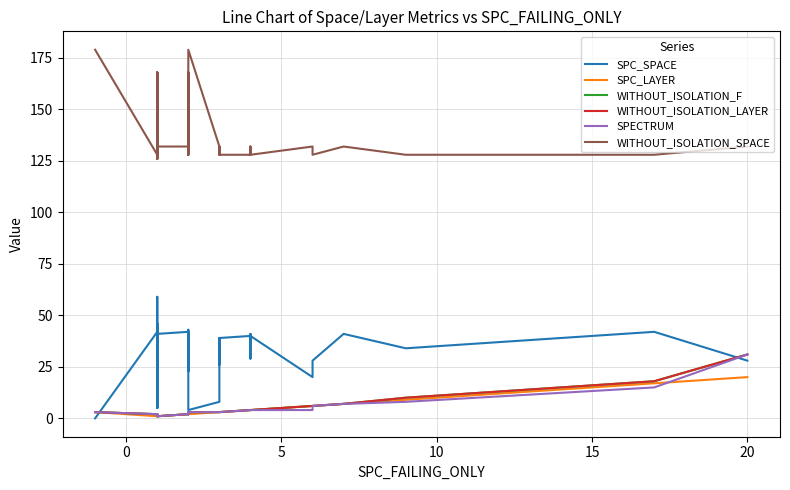

What is the sum of all WITHOUT_ISOLATION_F values?

157